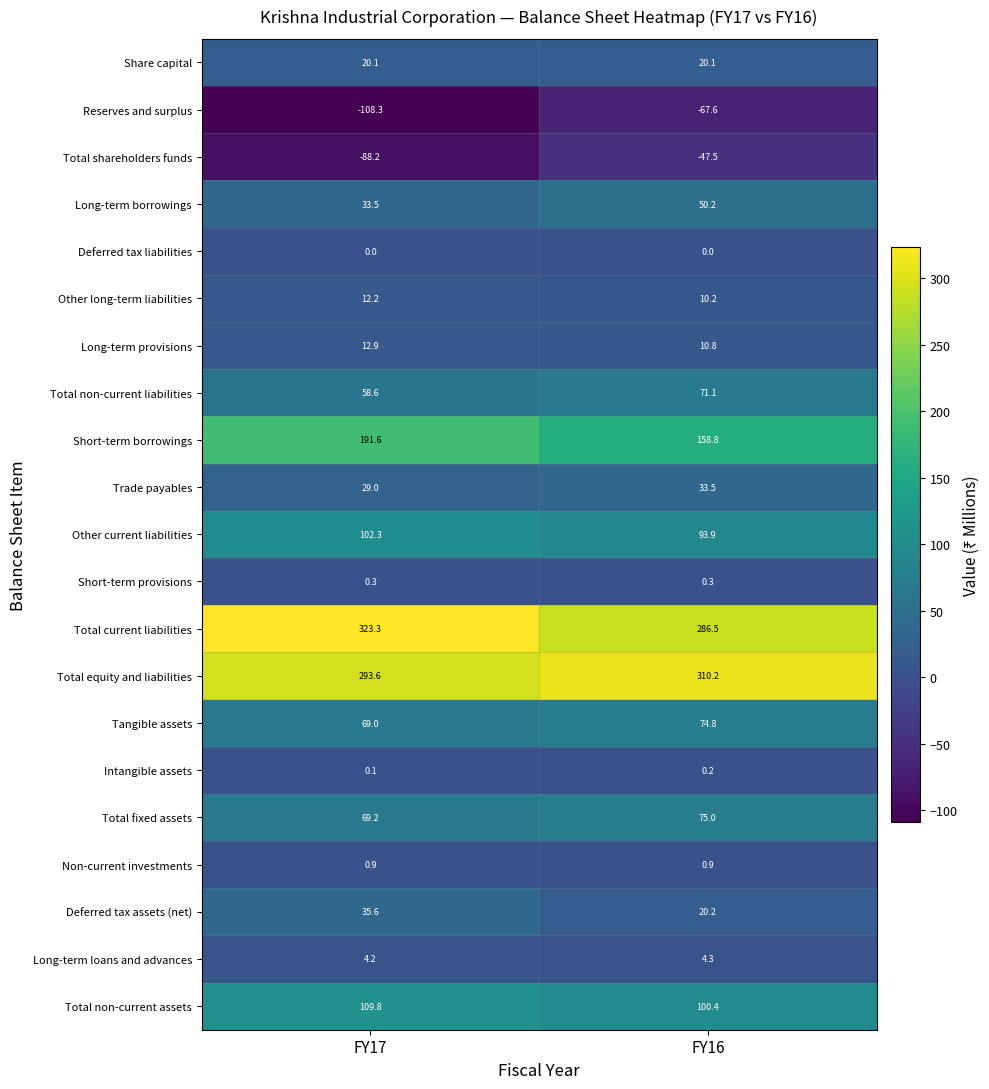

The Deferred tax assets (net) series shows 54.0 at FY17. True or false?

False